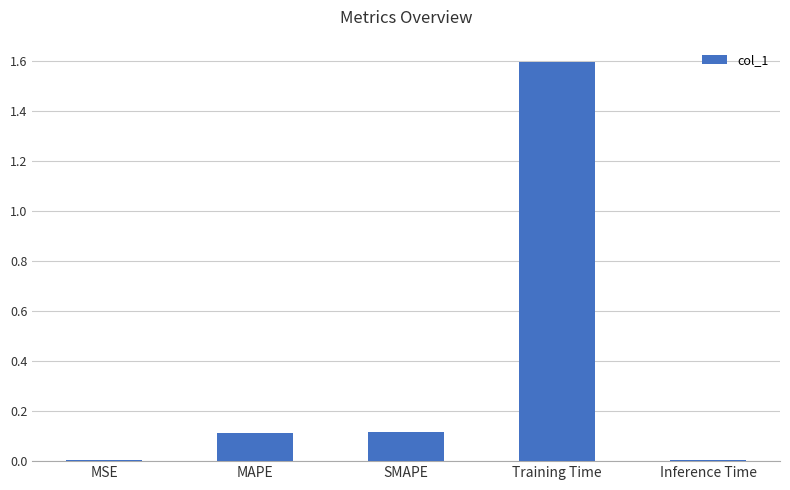

What is the sum of the values at Training Time and SMAPE?

1.7